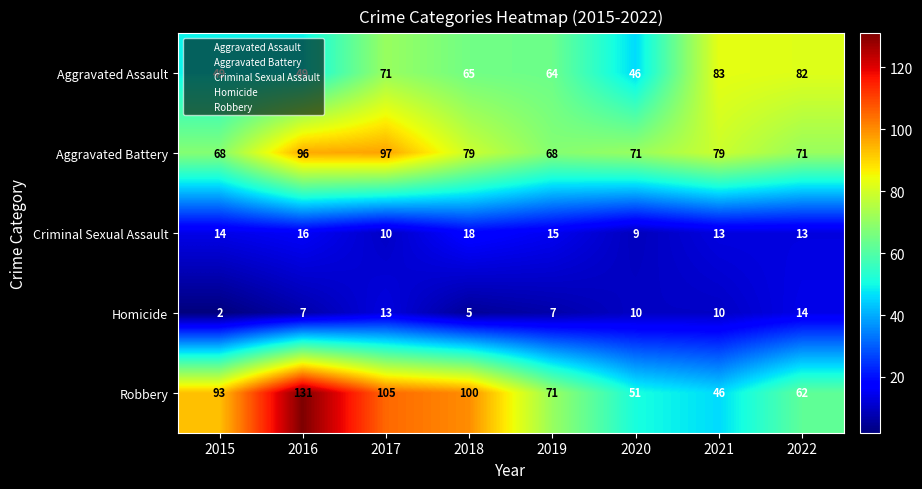

Is the value of Aggravated Battery at 2016 greater than the value of Aggravated Assault at 2022?

Yes